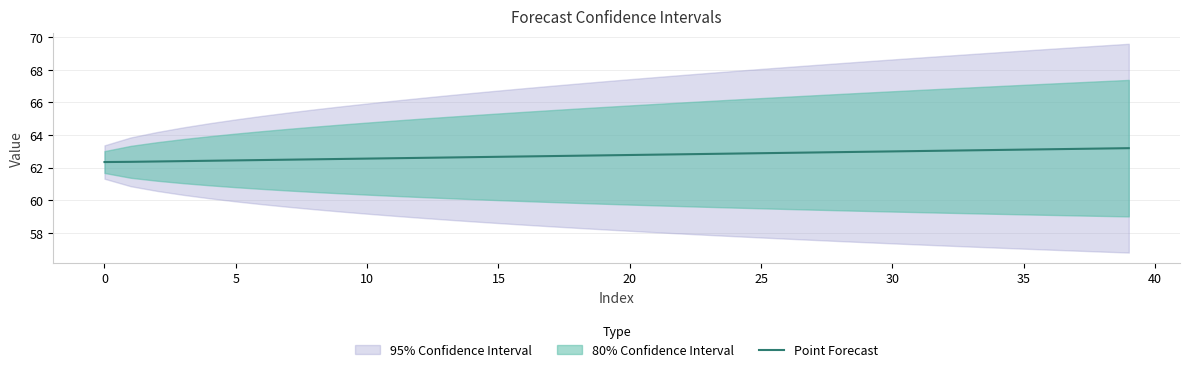

What is the lowest value of the Point Forecast series?

62.3